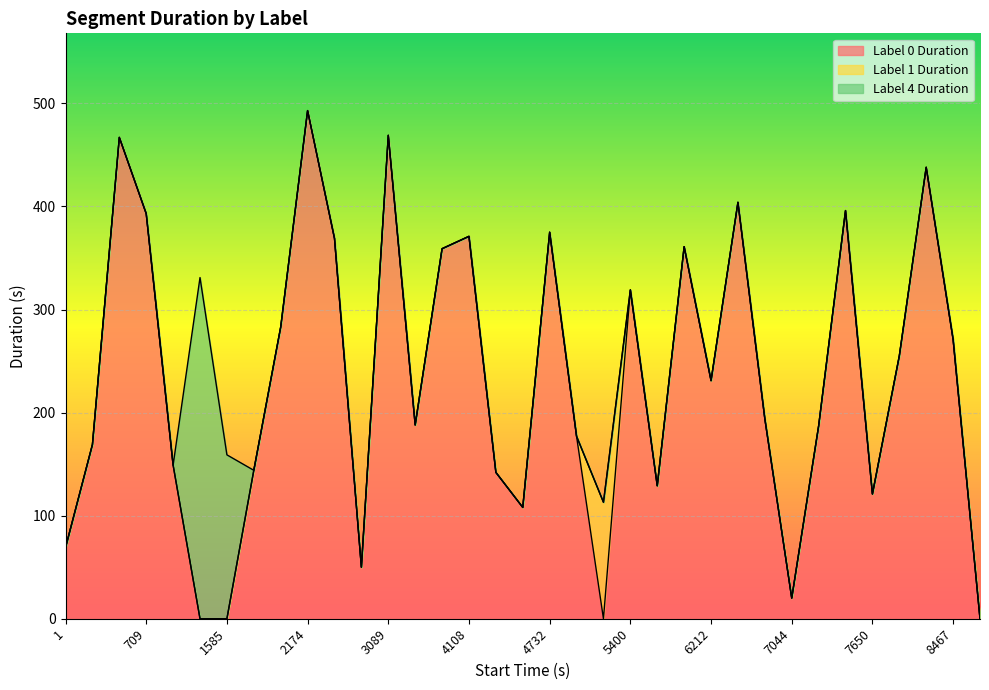

Rank the categories by Label 1 Duration value from lowest to highest.

1, 71, 241, 709, 1103, 1253, 1585, 1745, 1890, 2174, 2668, 3038, 3089, 3559, 3748, 4108, 4480, 4623, 4732, 5108, 5400, 5720, 5850, 6212, 6444, 6849, 7044, 7065, 7253, 7650, 7772, 8028, 8467, 8739, 5286